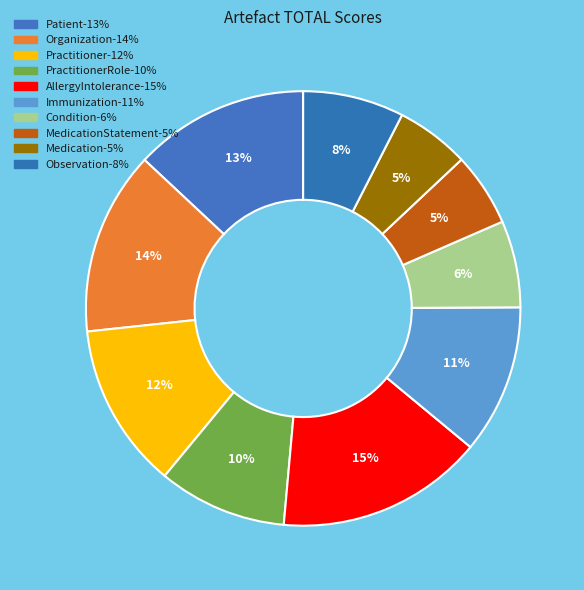

Count the number of slices in the pie.

10